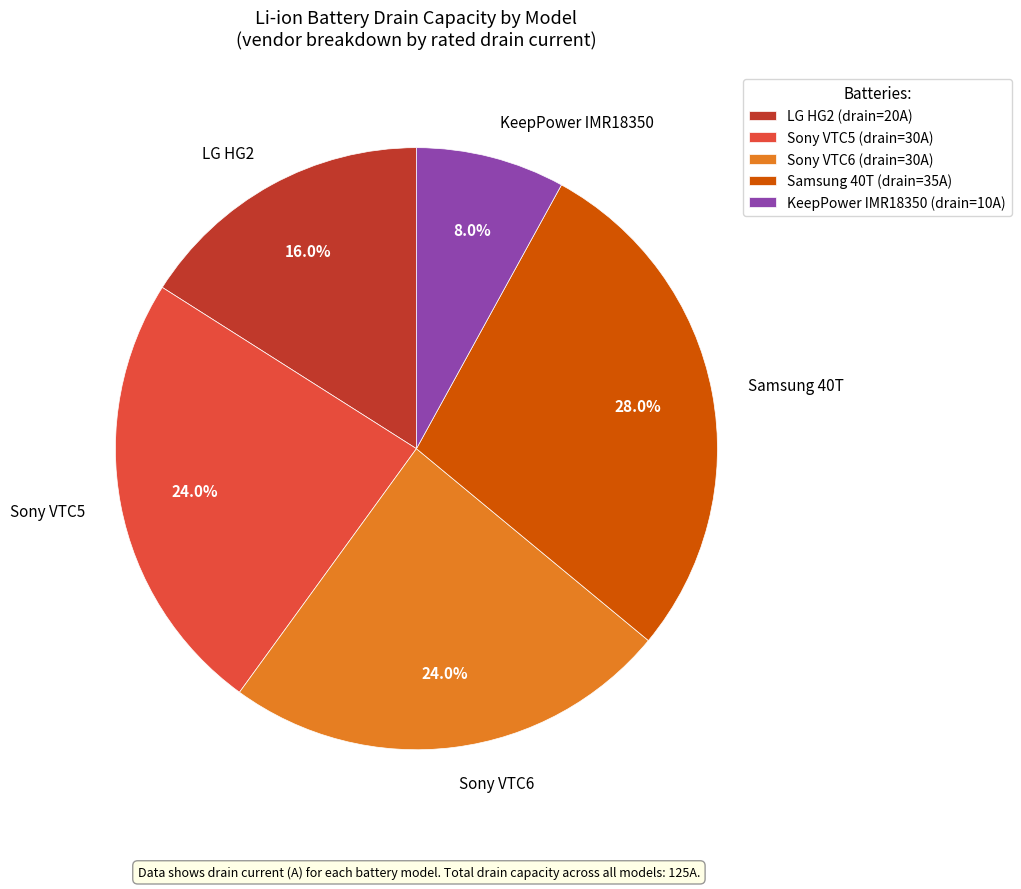

Between Sony VTC5 and LG HG2, which is larger?

Sony VTC5